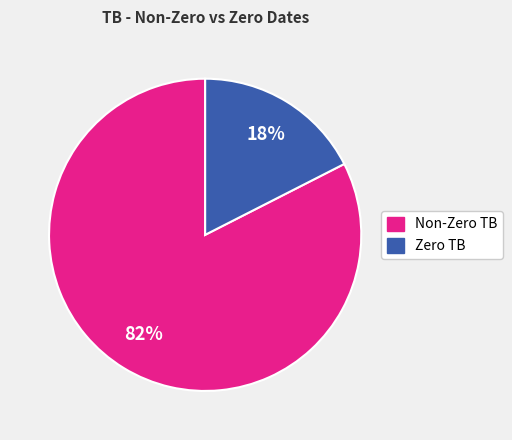

Do Non-Zero TB and Zero TB together represent more than half of the pie?

Yes